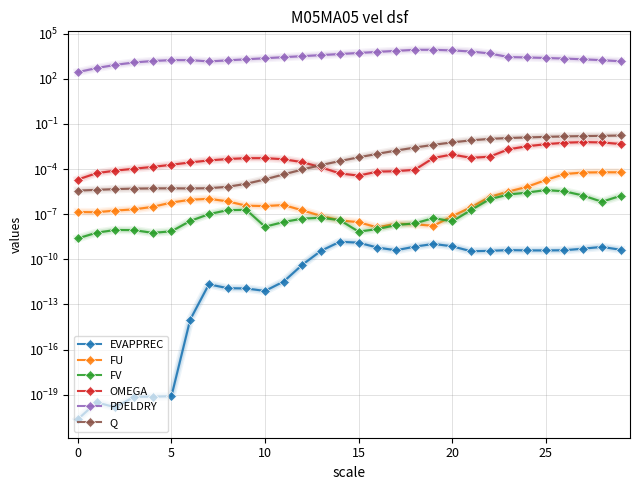

What is the spread (max minus min) of values at 5?

839.7